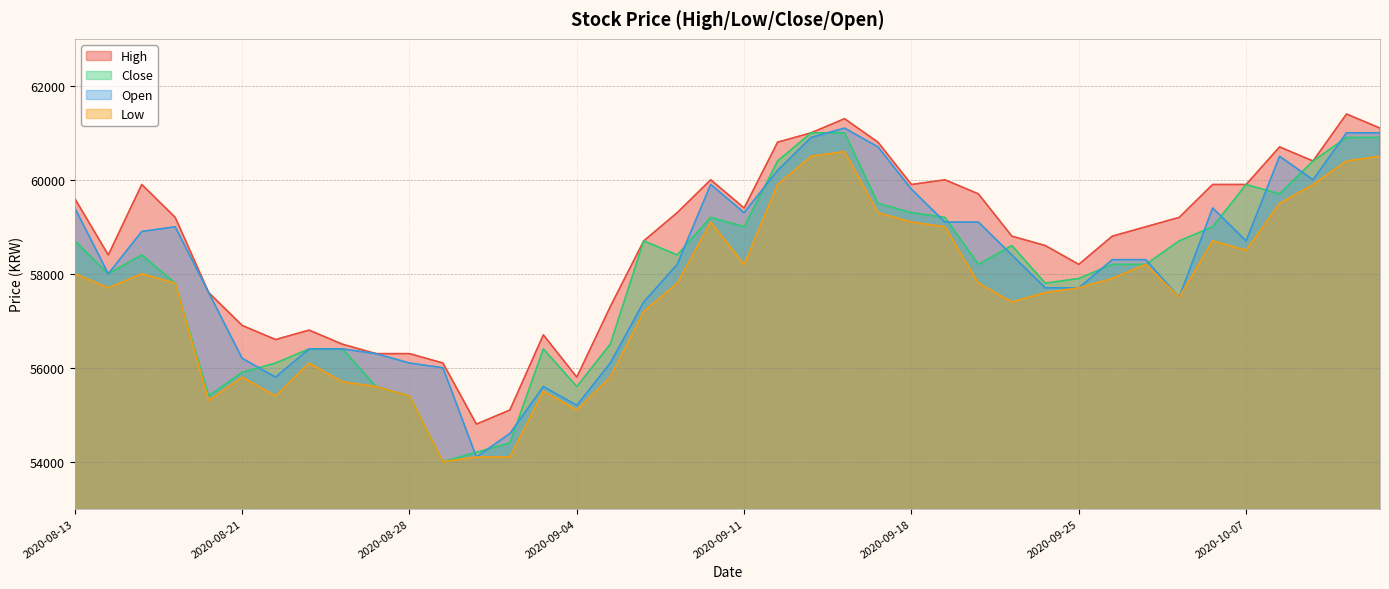

Does the chart have visible grid lines?

Yes